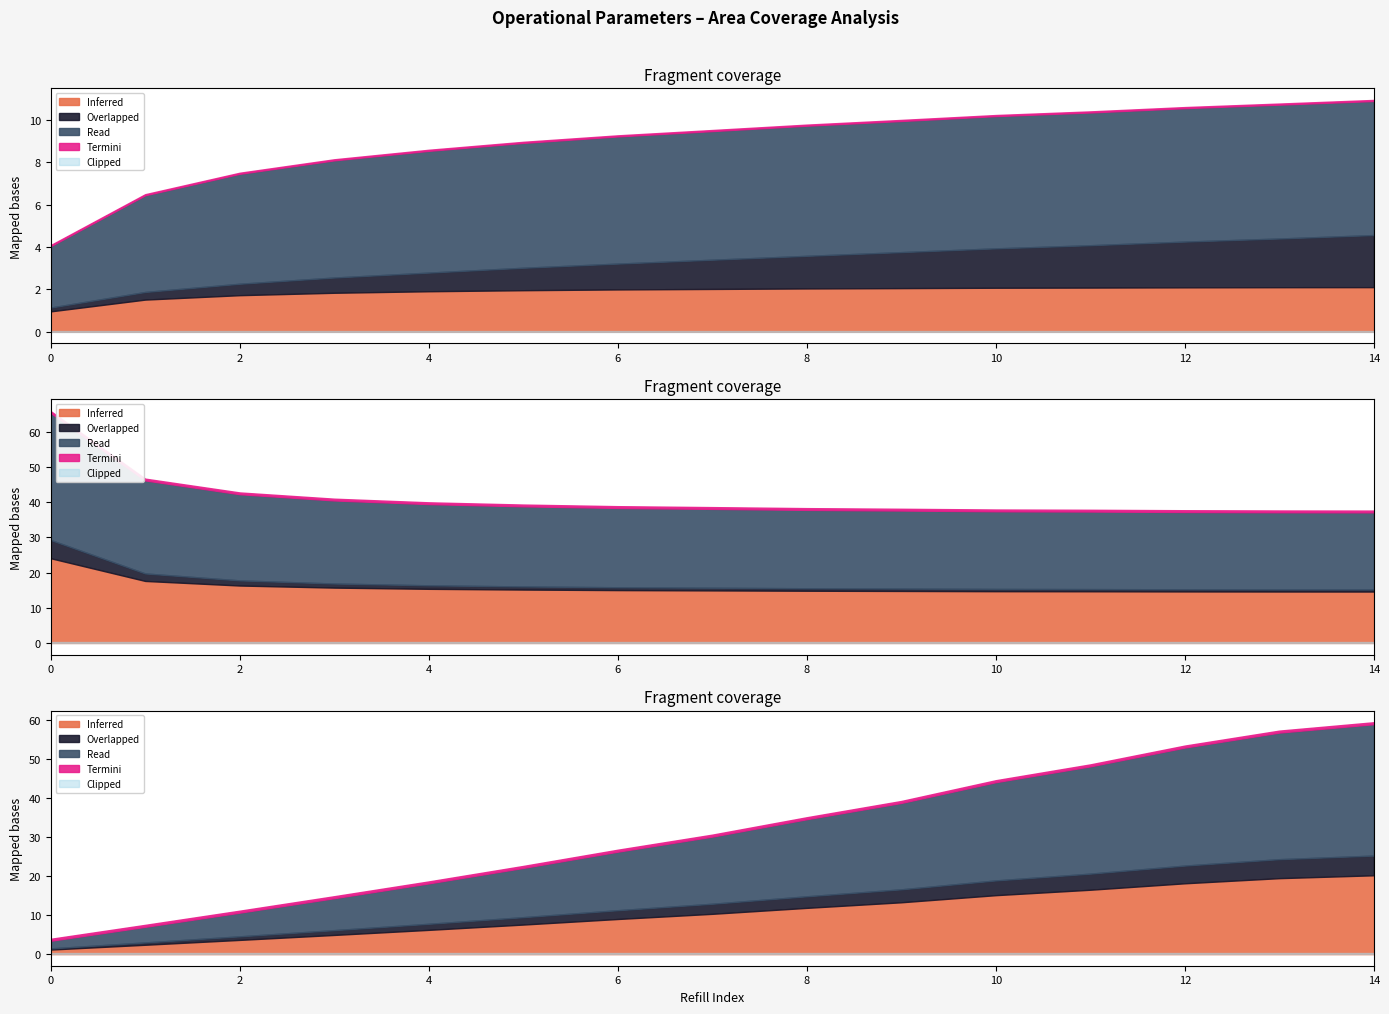

Does the chart display data point markers on the line(s)?

No